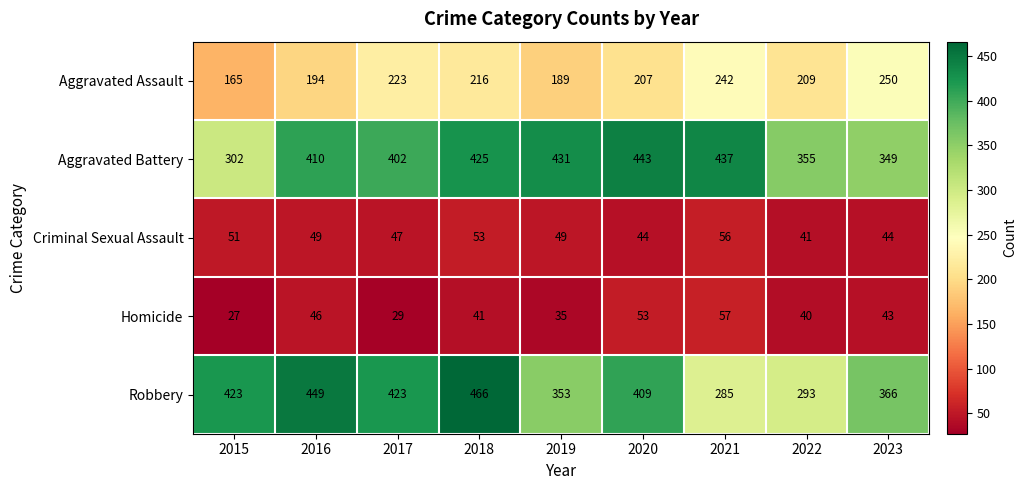

What is the spread (max minus min) of values at 2021?

381